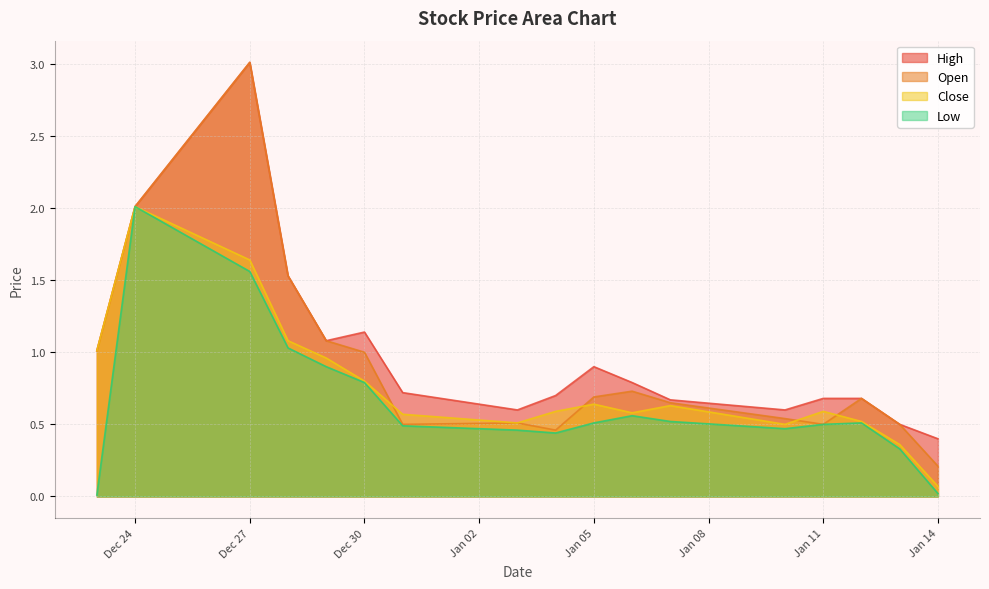

Which series has the largest range (max minus min)?

Open